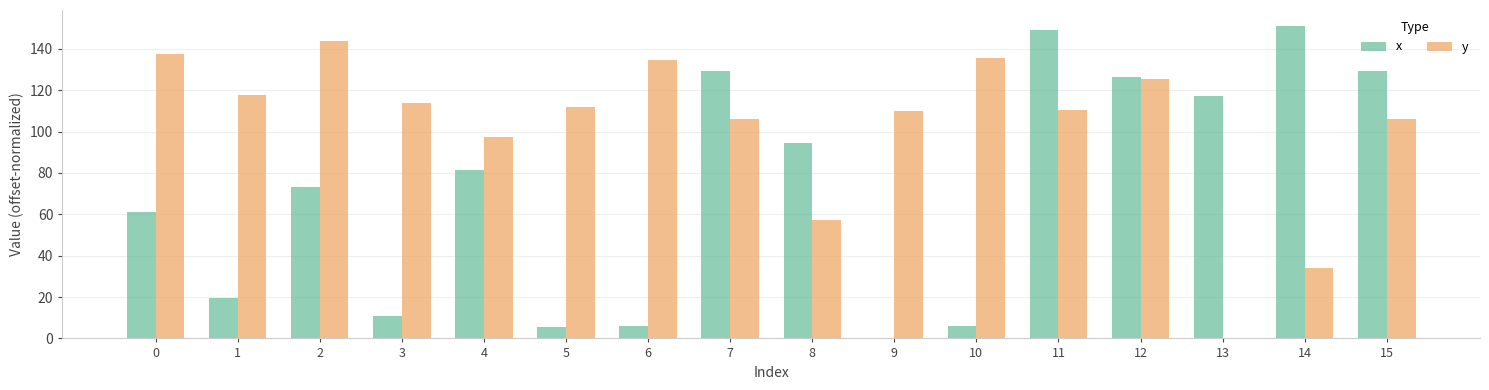

At which category is the sum across all series the highest?

11